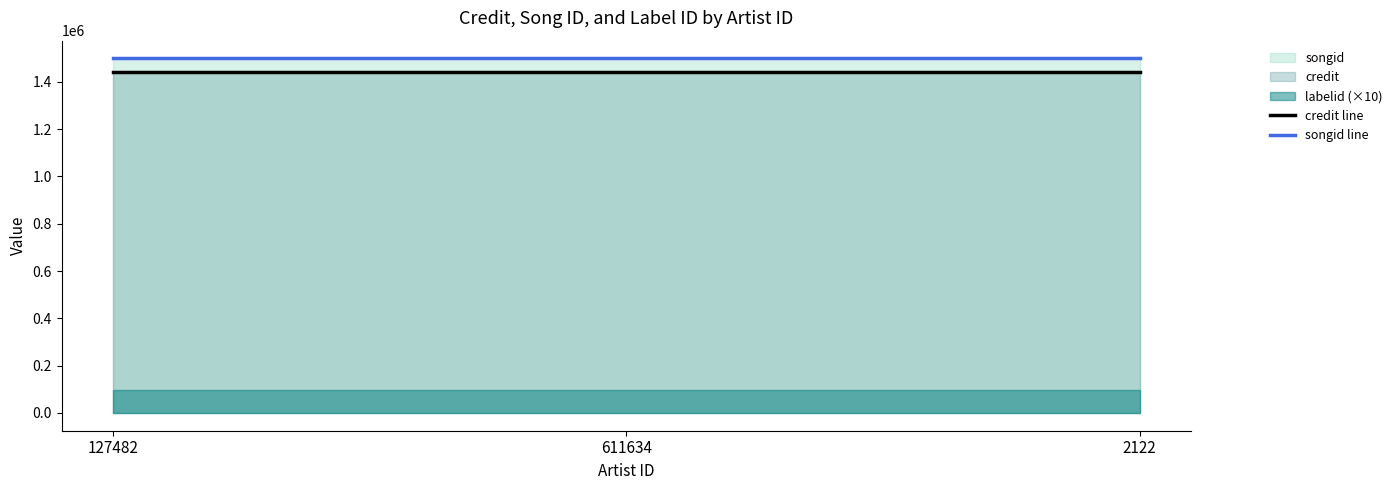

What is the total value across all series at 2122?

2941607